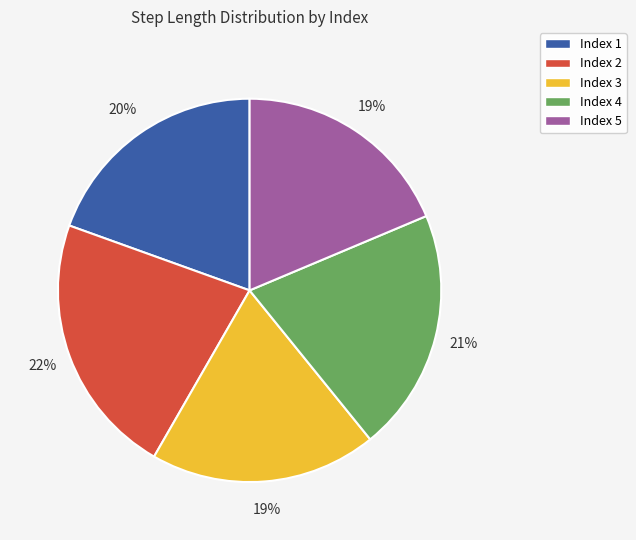

Is it true that Index 3 is 19% of the pie?

True